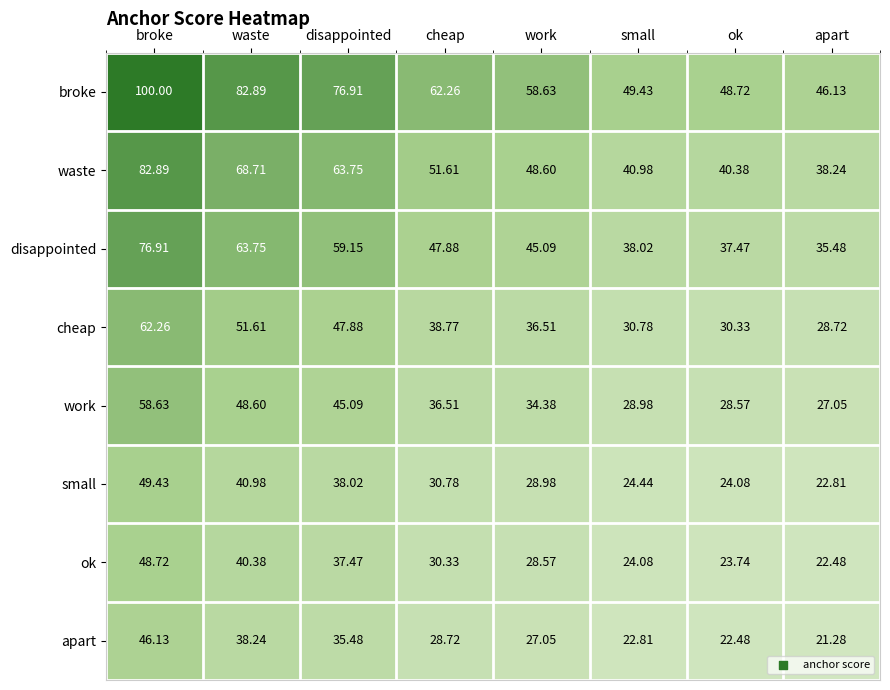

At which category is the sum across all series the highest?

broke